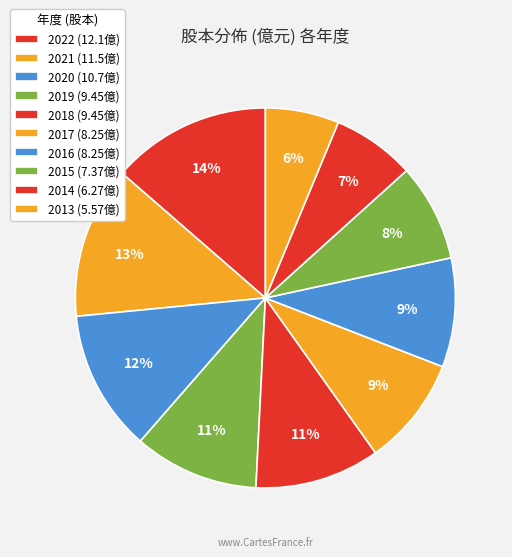

What percentage is the 2017 slice, to the nearest percent?

9%